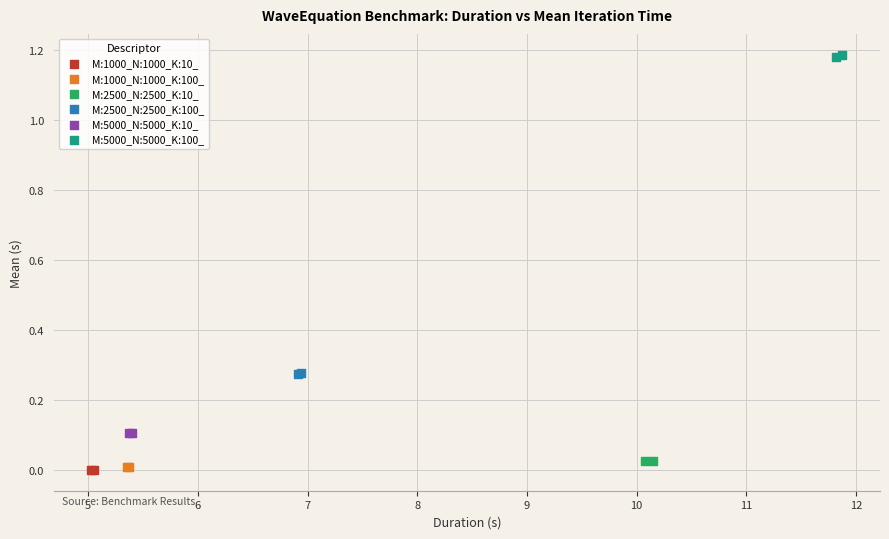

What are all the series names shown in the legend?

M:1000_N:1000_K:10_, M:1000_N:1000_K:100_, M:2500_N:2500_K:10_, M:2500_N:2500_K:100_, M:5000_N:5000_K:10_, M:5000_N:5000_K:100_